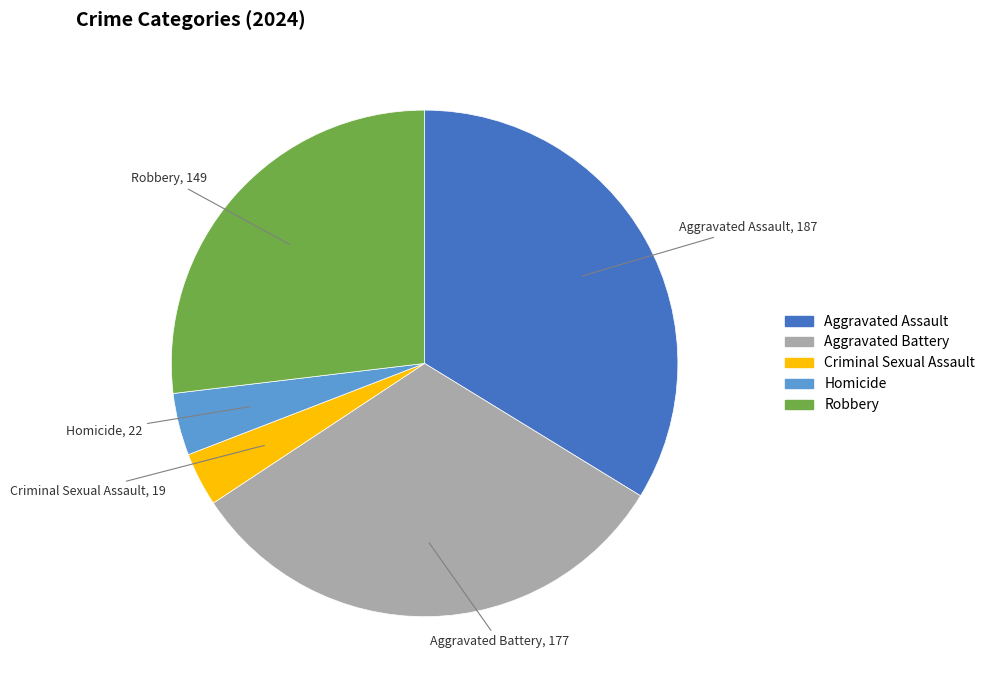

Is there any slice that represents more than half of the pie?

No